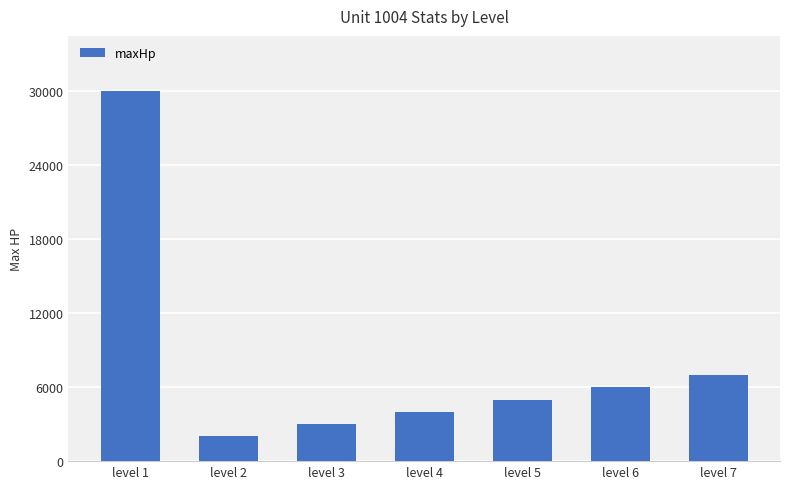

Reading left to right, what are all the values shown in this chart?

30000	2000	3000	4000	5000	6000	7000